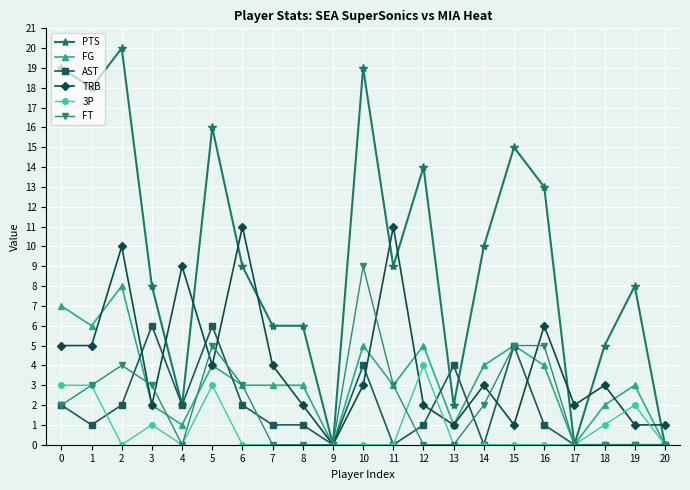

Rank the series by their maximum value, from highest to lowest.

PTS, TRB, FT, FG, AST, 3P